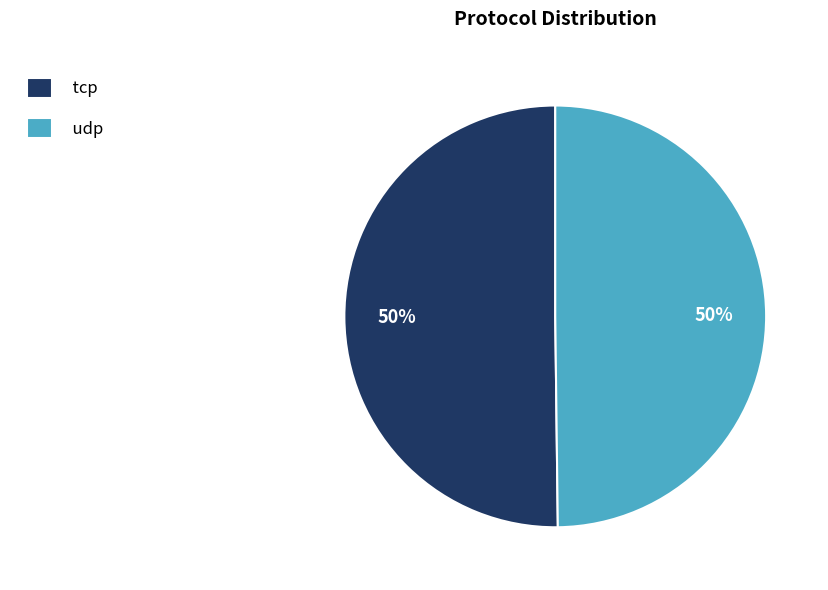

True or false: udp accounts for 50% of the total.

True